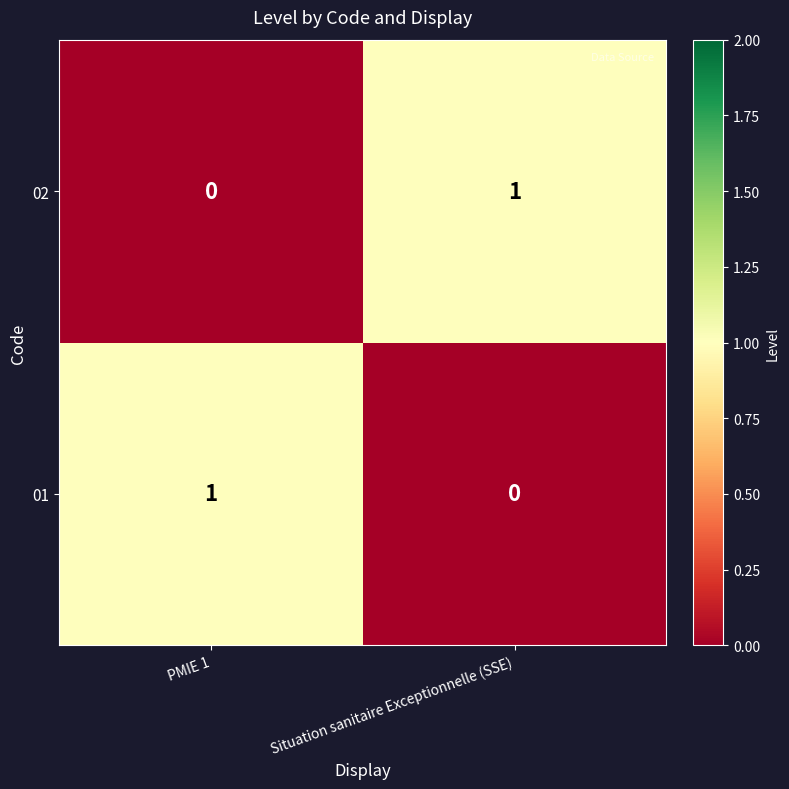

At how many categories does at least one series exceed 0?

2